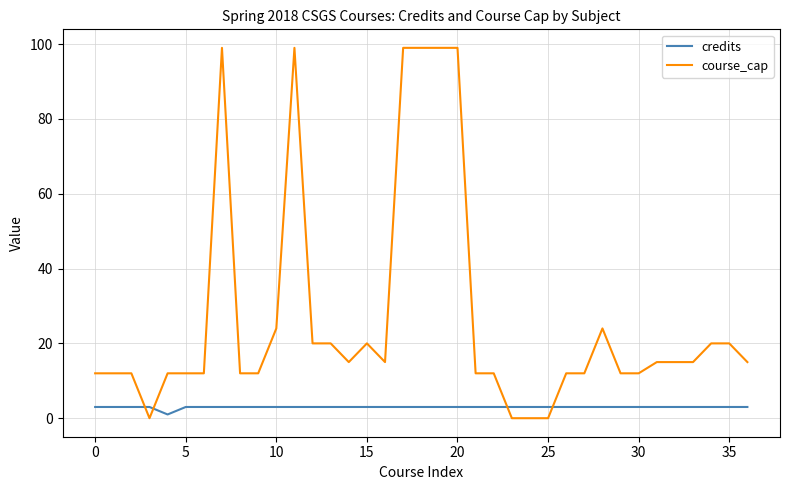

True or false: course_cap has more than 1 points higher than both neighbors.

True